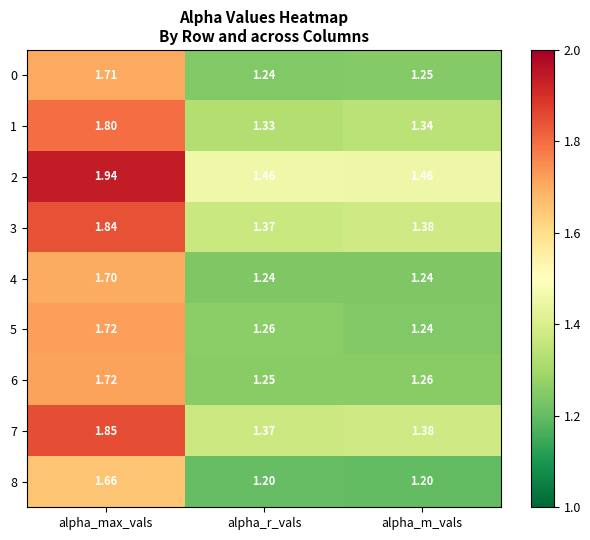

At which label does 6 reach its minimum?

alpha_r_vals